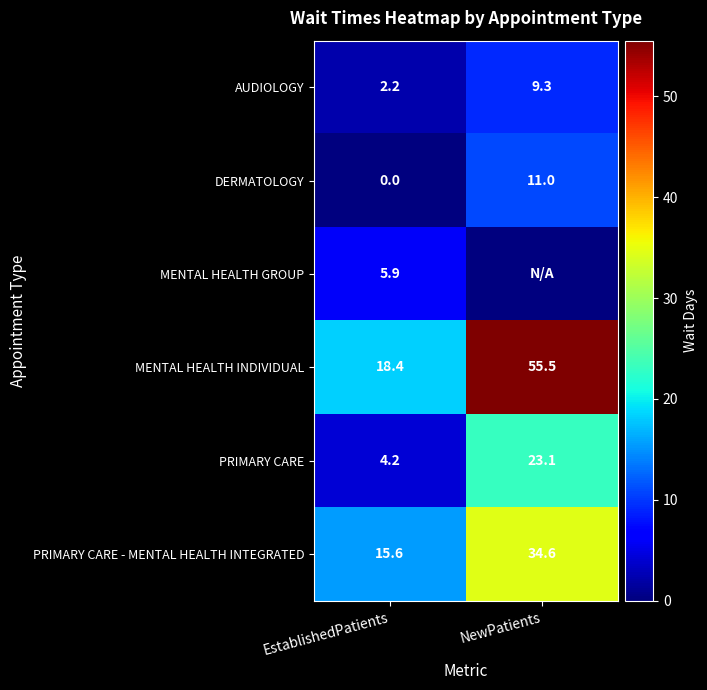

Is it true that PRIMARY CARE equals 6.1 at EstablishedPatients?

False